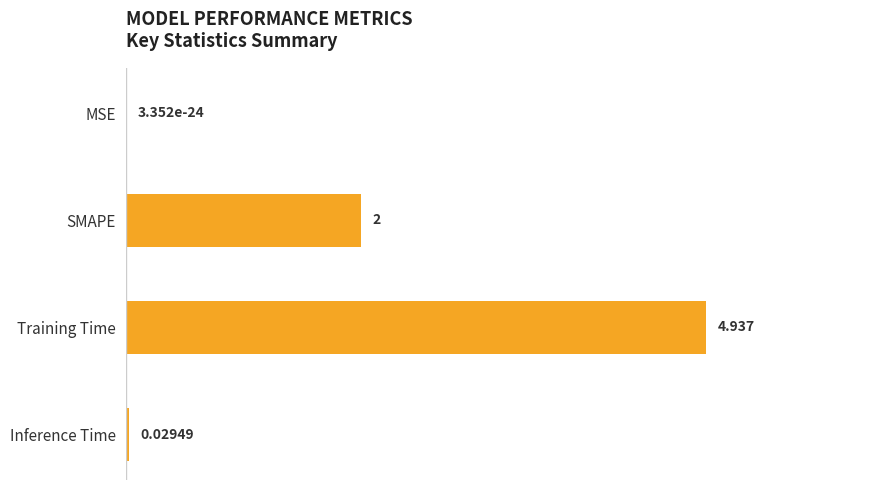

Which has a higher value, SMAPE or Inference Time?

SMAPE